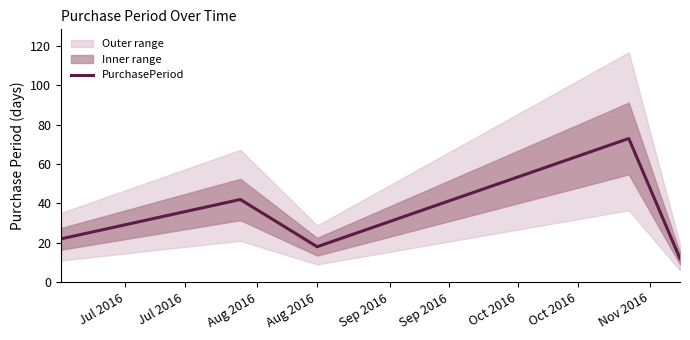

What is the lowest value of the PurchasePeriod series?

12